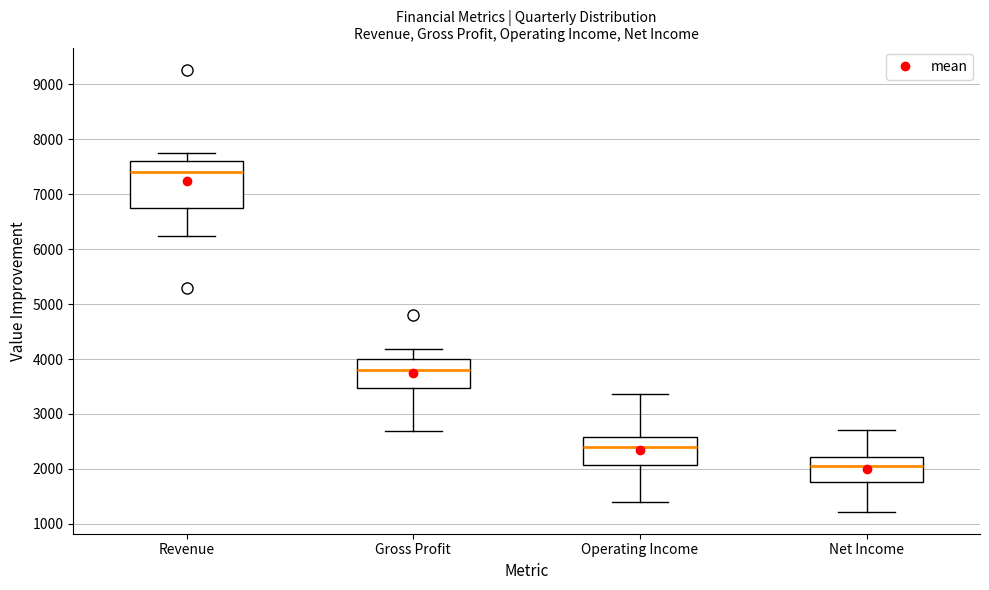

Reading left to right, transcribe this box plot: for each box, give where its median line is, the range the box spans, and where its two whiskers end, as read against the y-axis. The values are not printed on the chart, so give them approximately, as read against the axis.

Revenue: median 7400, box 6700 to 7600, whiskers 6200 to 7700
Gross Profit: median 3800, box 3500 to 4000, whiskers 2700 to 4200
Operating Income: median 2400, box 2100 to 2600, whiskers 1400 to 3400
Net Income: median 2000, box 1800 to 2200, whiskers 1200 to 2700